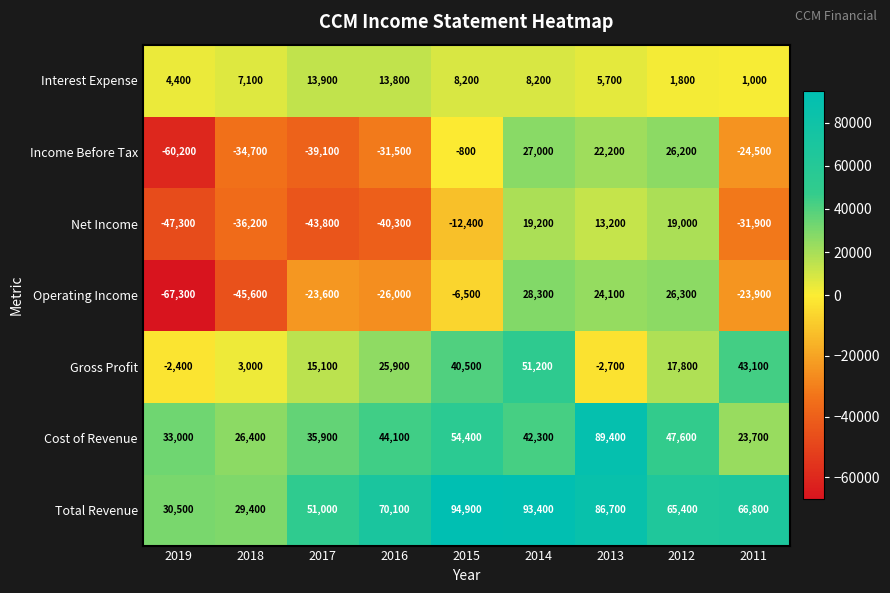

What is the maximum value shown in the chart?

94900